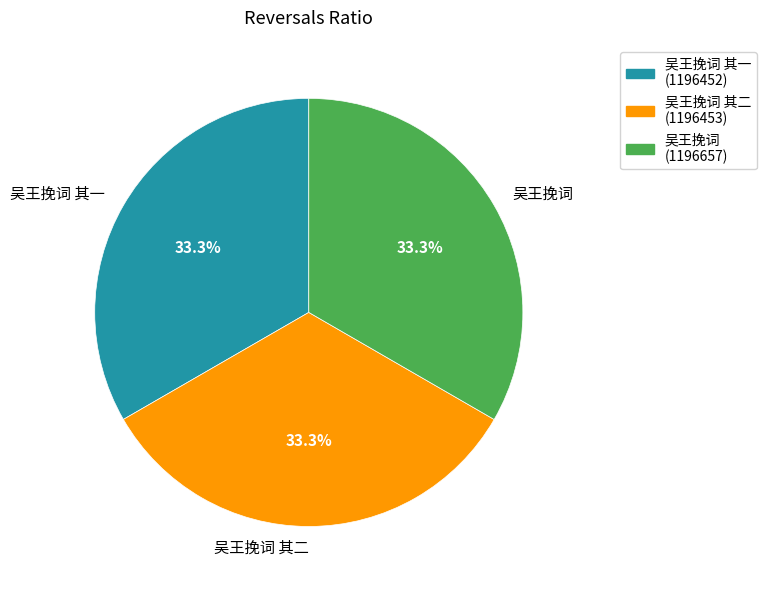

How many slices are in this pie chart?

3